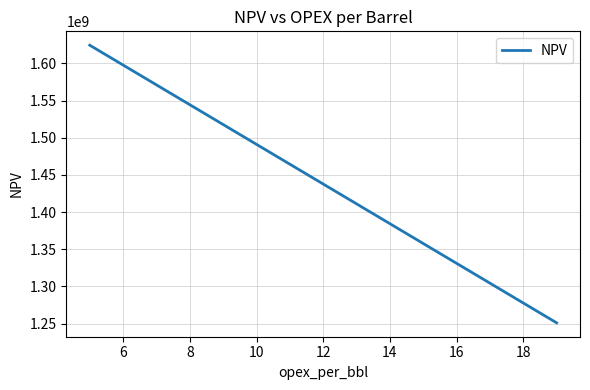

What is the smallest value displayed?

1251107429.5